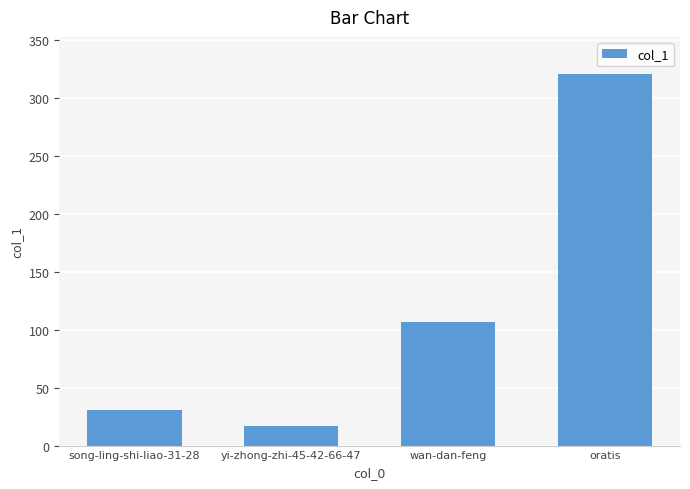

What is the greatest value displayed?

321